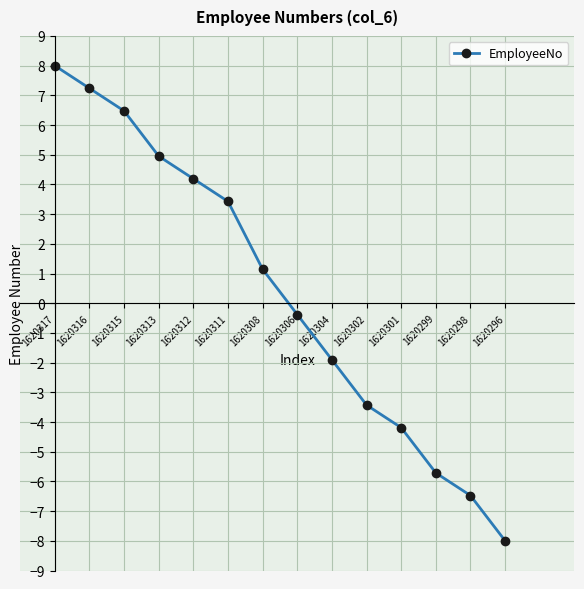

Count the number of categories in the chart.

14